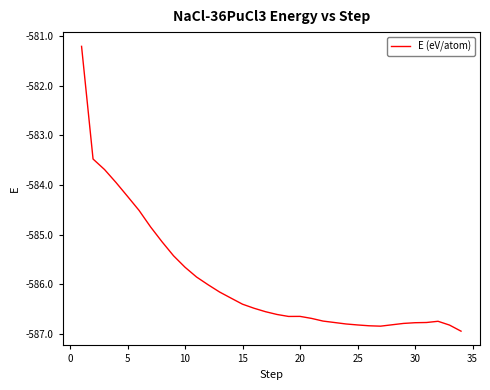

What is the difference between the maximum and second lowest values?

5.6